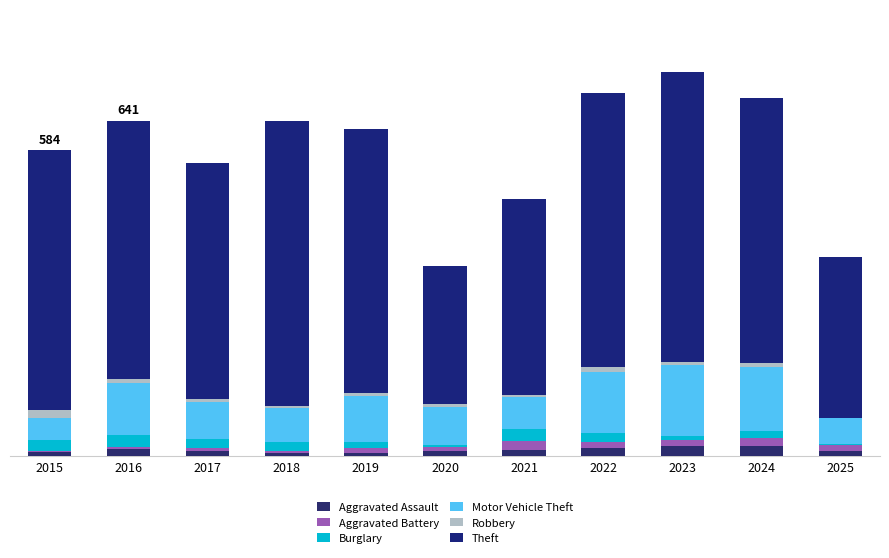

True or false: Motor Vehicle Theft has a value of 58 at 2019.

False